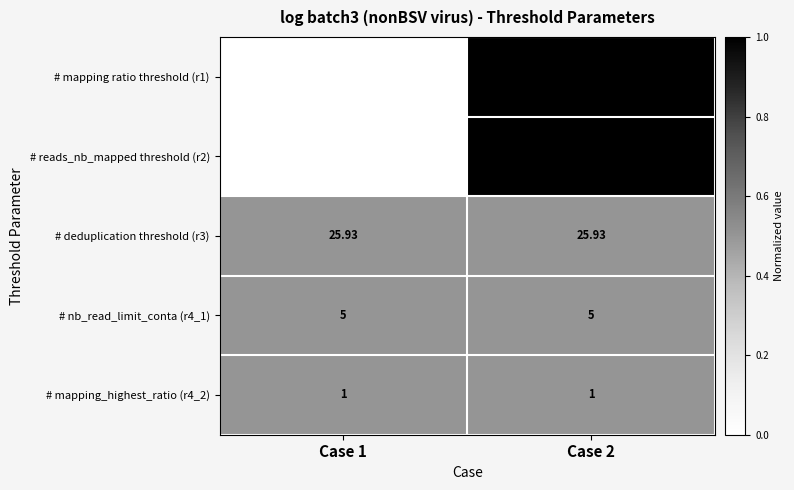

What is the total value across all series at Case 1?

99.9